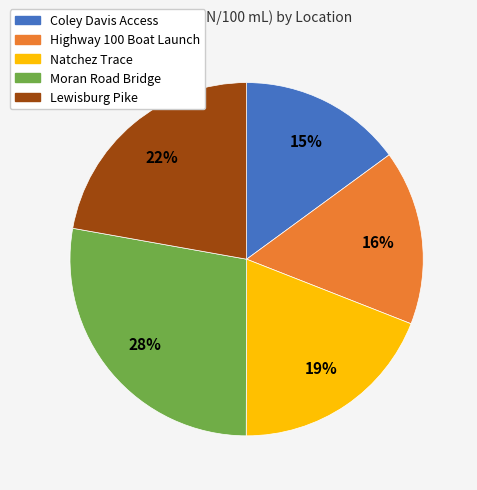

Between Coley Davis Access and Moran Road Bridge, which is larger?

Moran Road Bridge